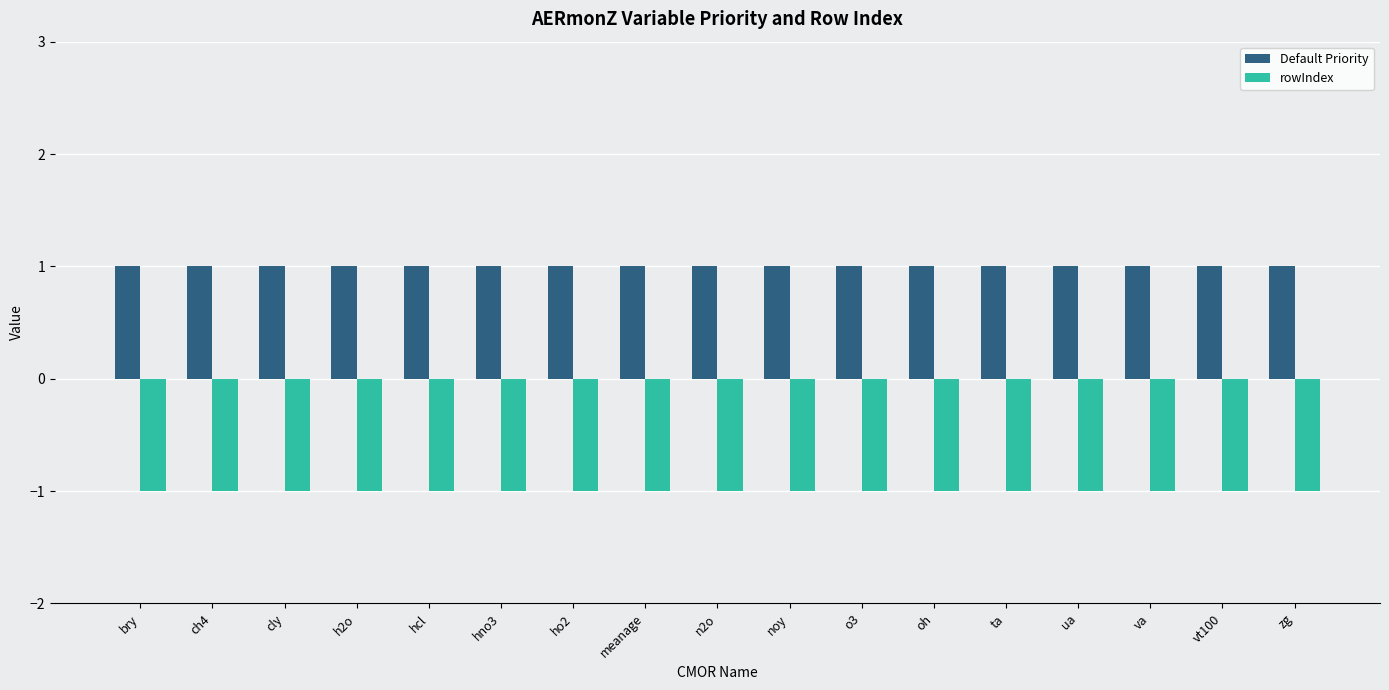

Rank the series at ua from highest to lowest value.

Default Priority, rowIndex